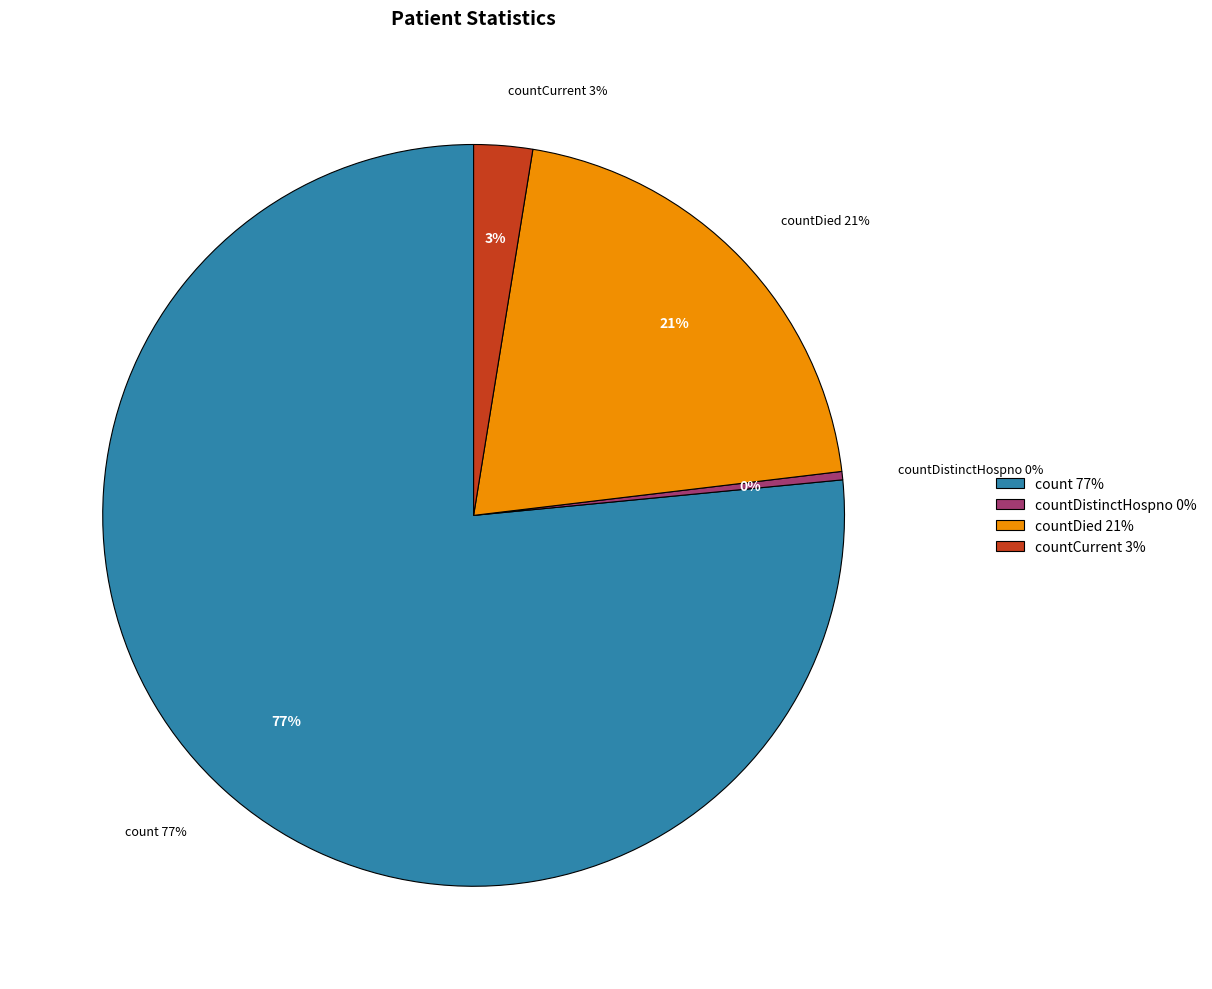

To the nearest percent, what portion does countCurrent represent?

3%